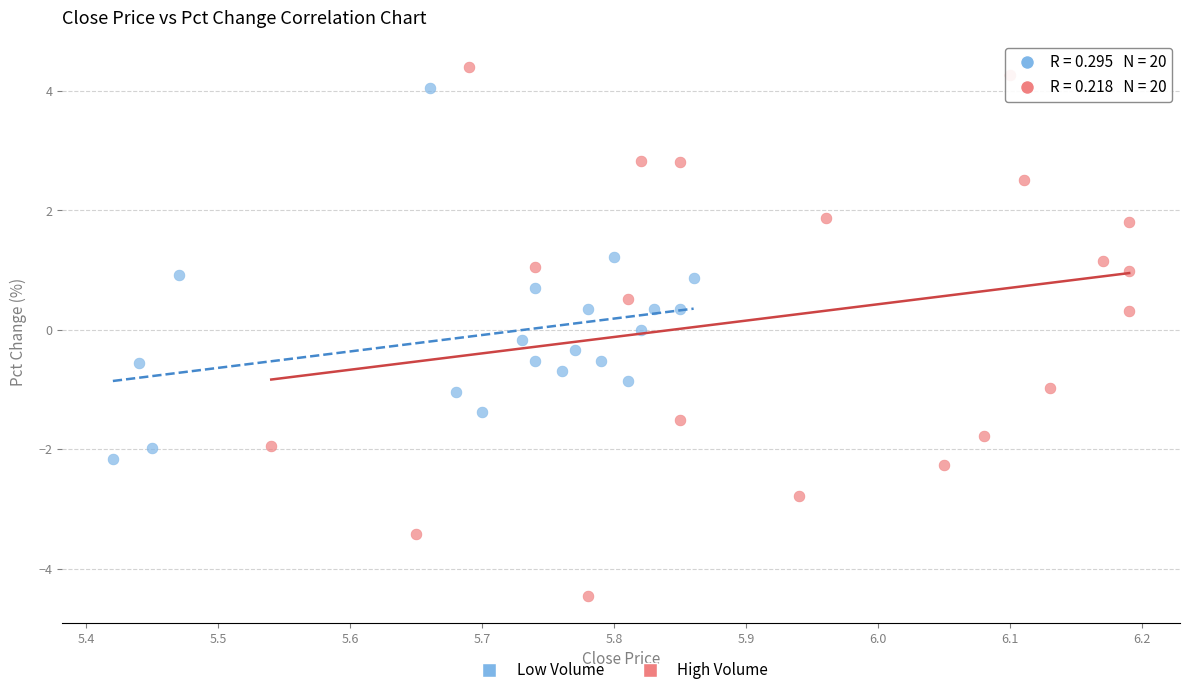

Which series reaches the minimum Y coordinate?

High Volume